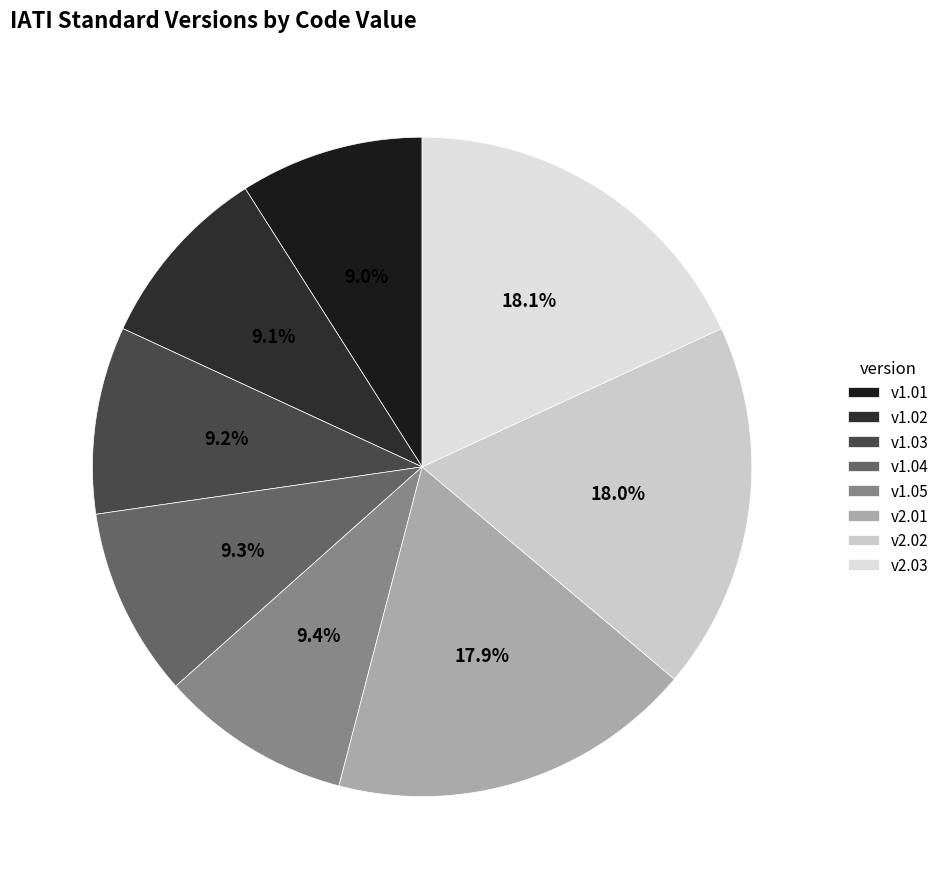

Is there any slice that represents more than half of the pie?

No